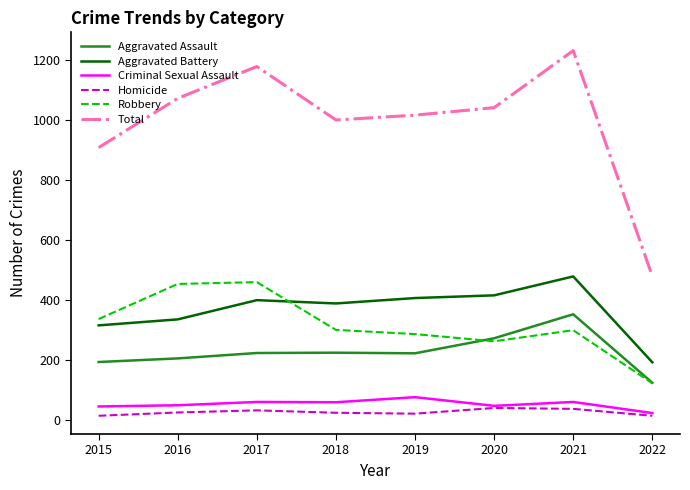

What is the greatest value displayed?

1231